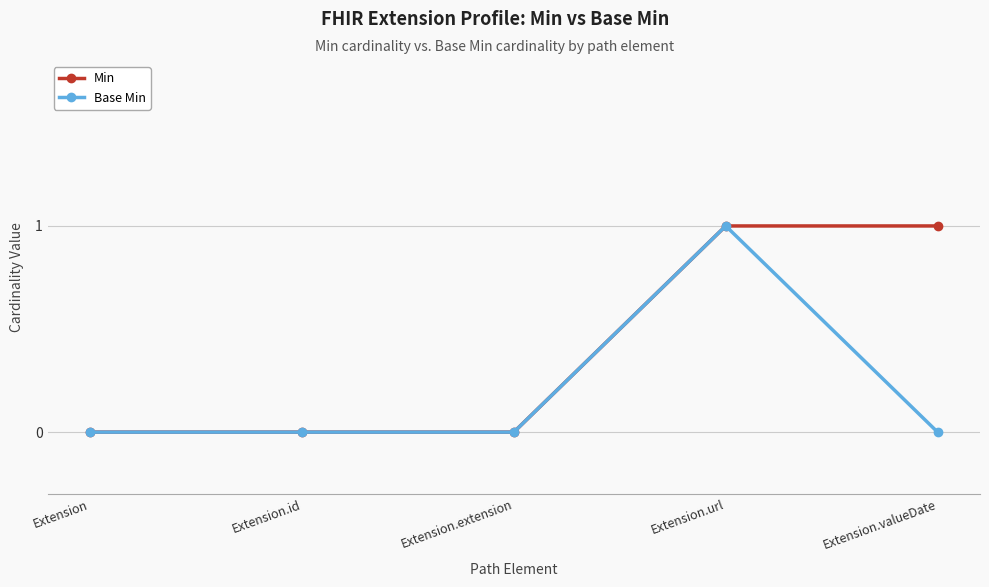

What is the difference between the Min values at Extension.extension and Extension.valueDate?

1